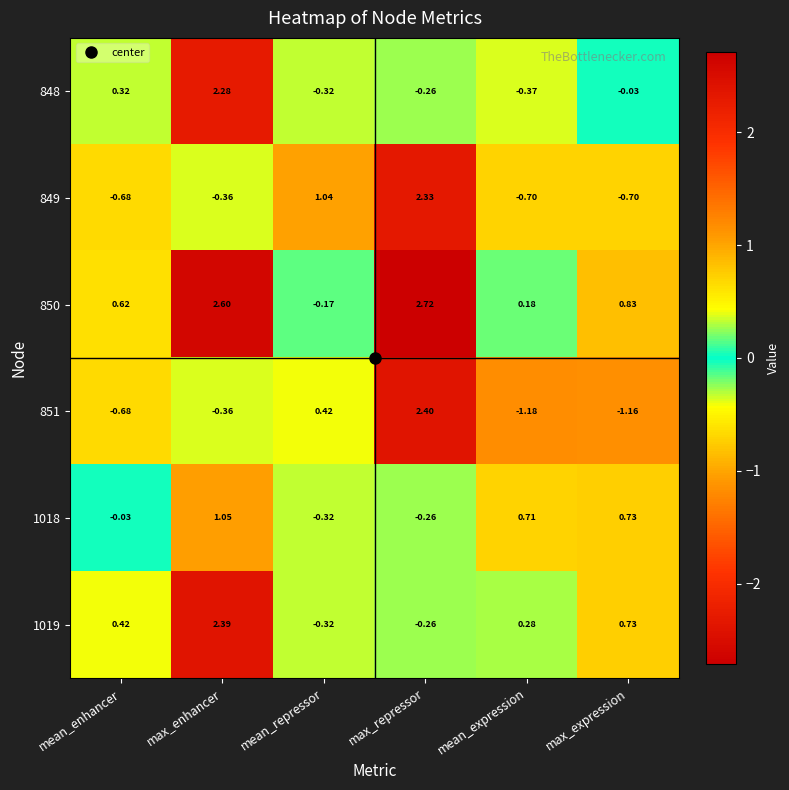

Where does the 850 series first go above 0?

mean_enhancer